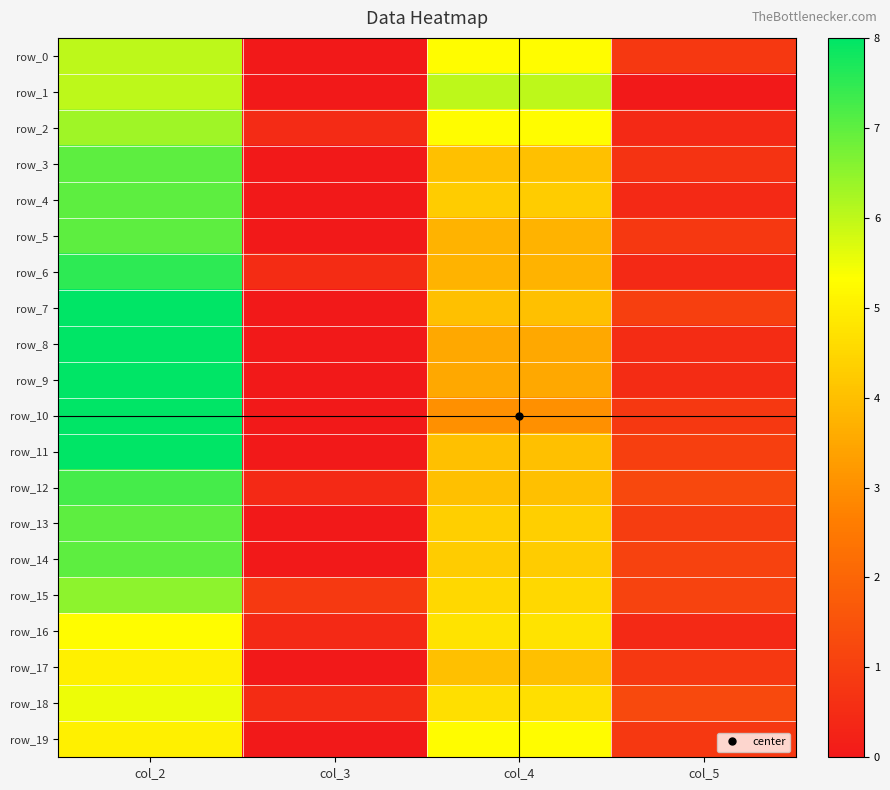

Which has a higher value, col_2 or col_3?

col_2